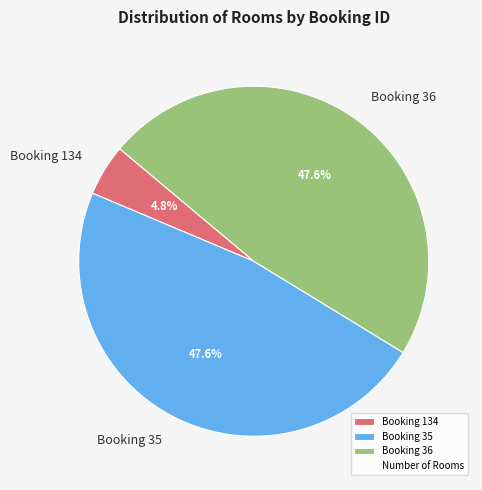

To the nearest percent, what is the difference between the largest and smallest slice percentages?

43%